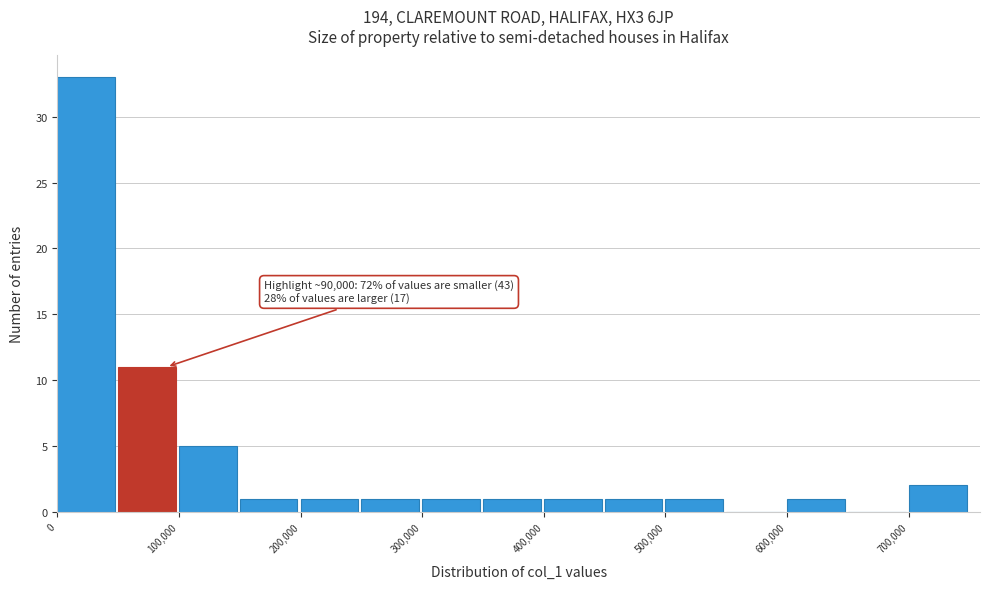

Which range on the x-axis has the tallest bar?

0 to 50000